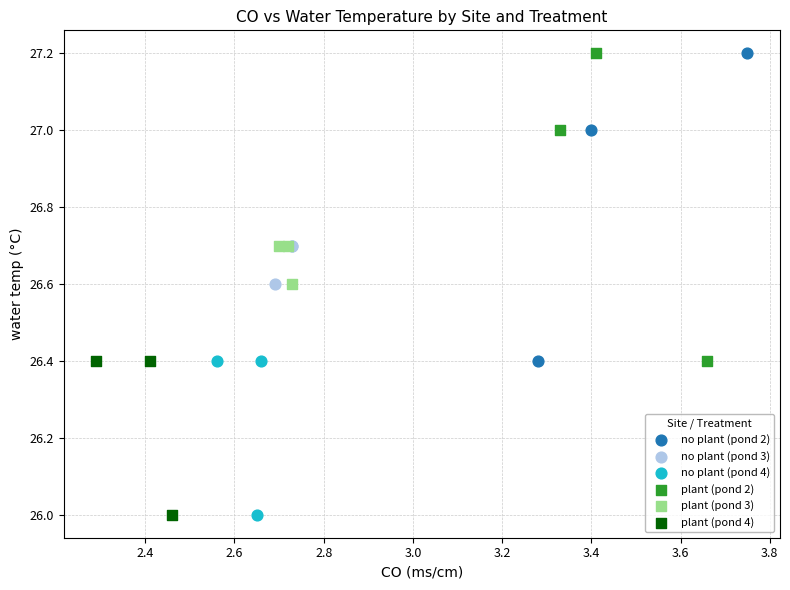

What are all the series names shown in the legend?

no plant (pond 2), no plant (pond 3), no plant (pond 4), plant (pond 2), plant (pond 3), plant (pond 4)